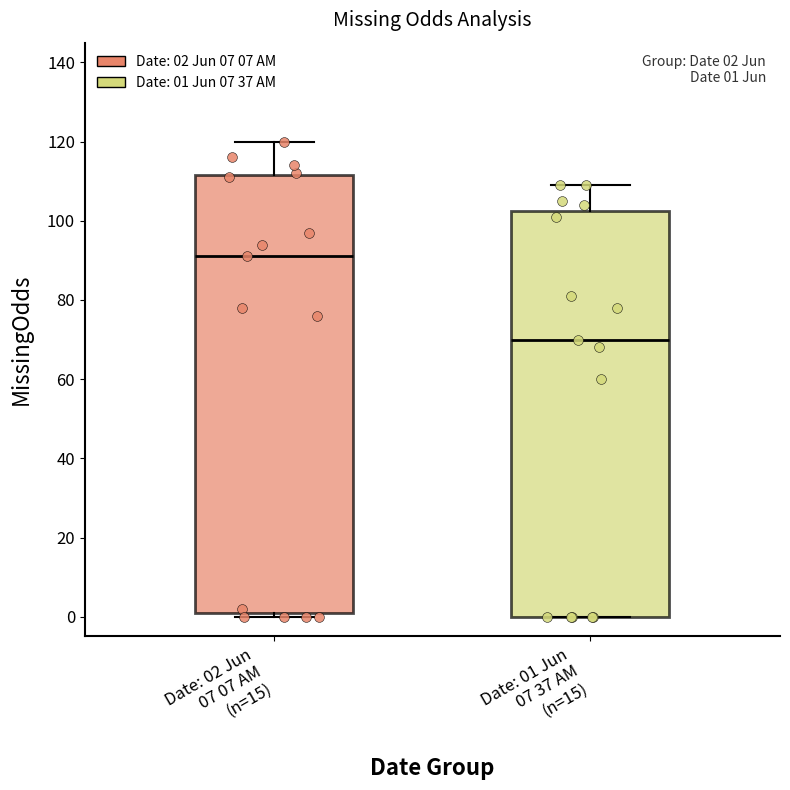

Comparing the boxes themselves (not the whiskers), which one is the tallest?

Date: 02 Jun 07 07 AM (n=15)